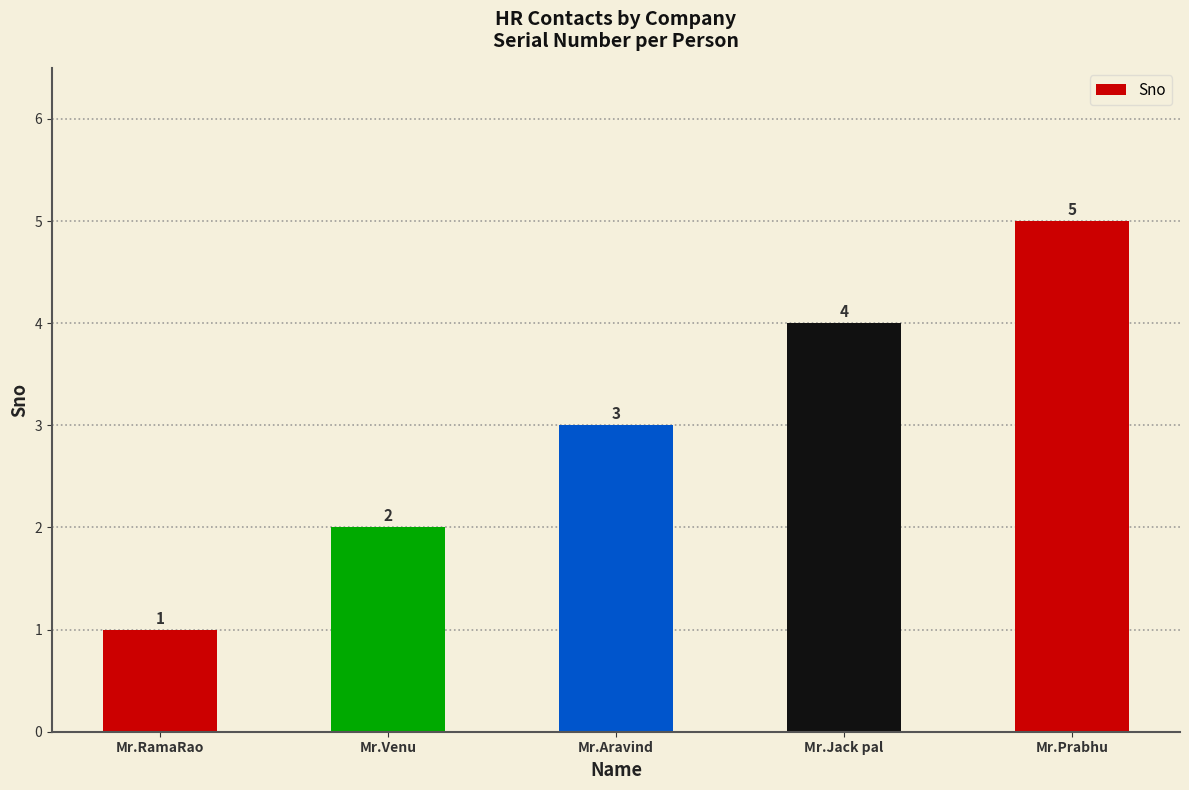

Reading right to left, what are all the values shown in this chart?

5	4	3	2	1